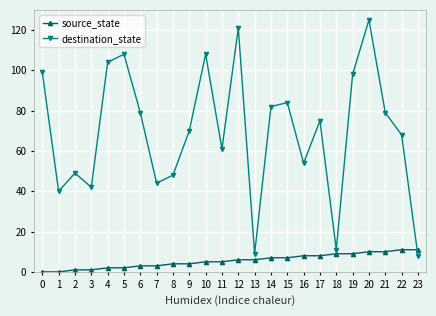

How many distinct data groups are displayed?

2